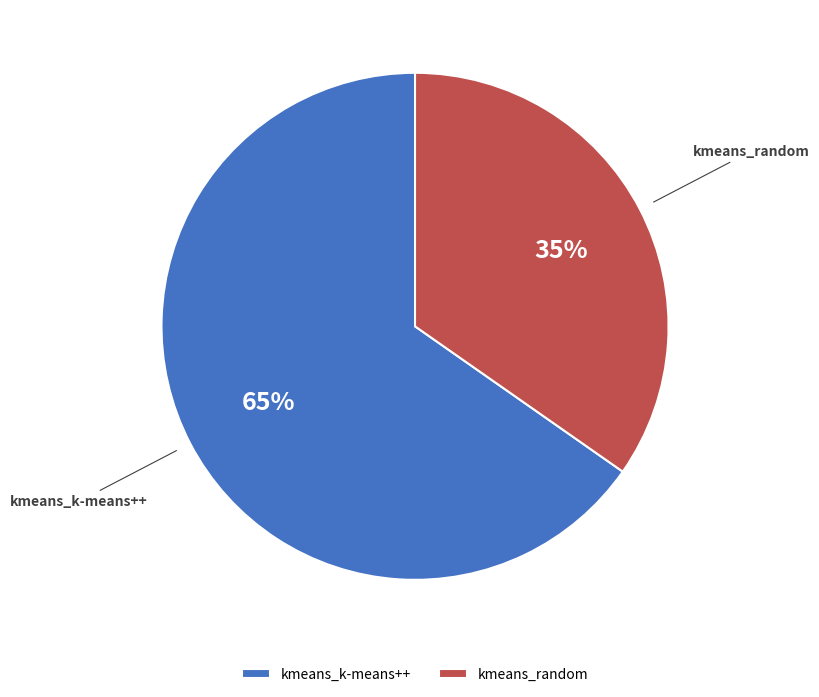

Rank the categories by value from lowest to highest.

kmeans_random, kmeans_k-means++